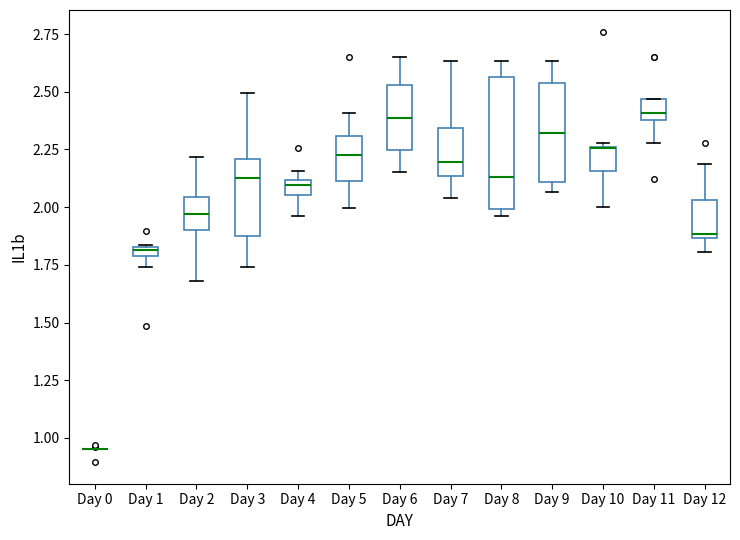

Which box is the tallest, from its lower edge to its upper edge?

Day 8